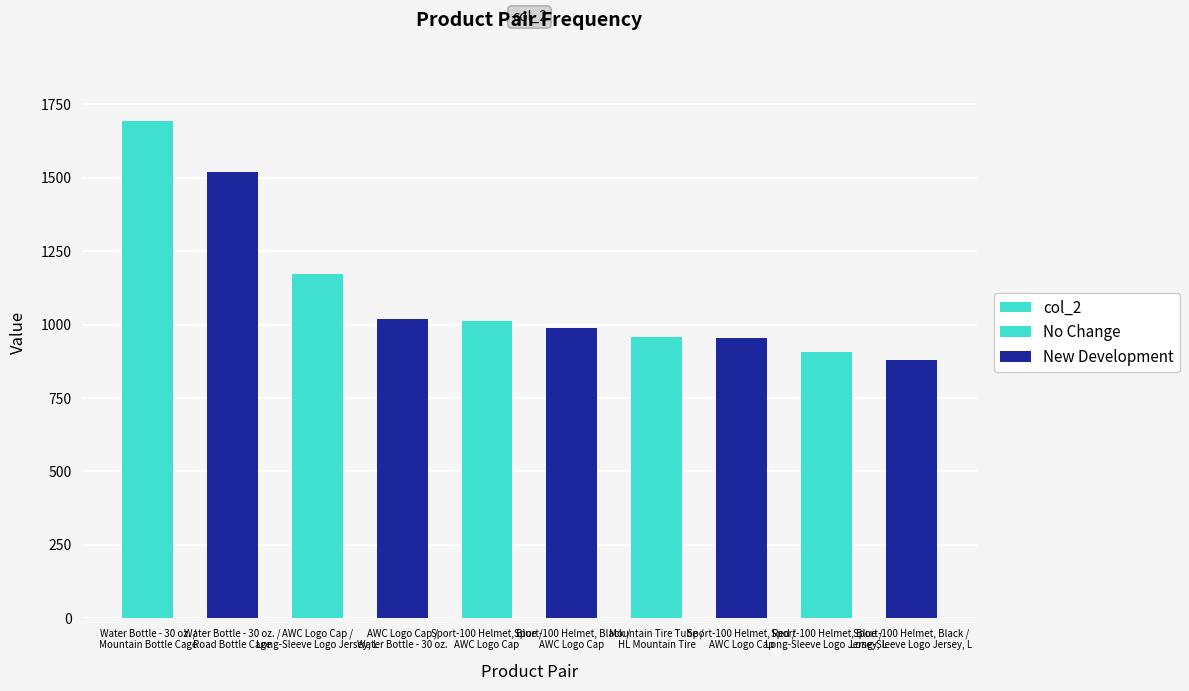

What is the label of the 8th bar from the right?

AWC Logo Cap /
Long-Sleeve Logo Jersey, L